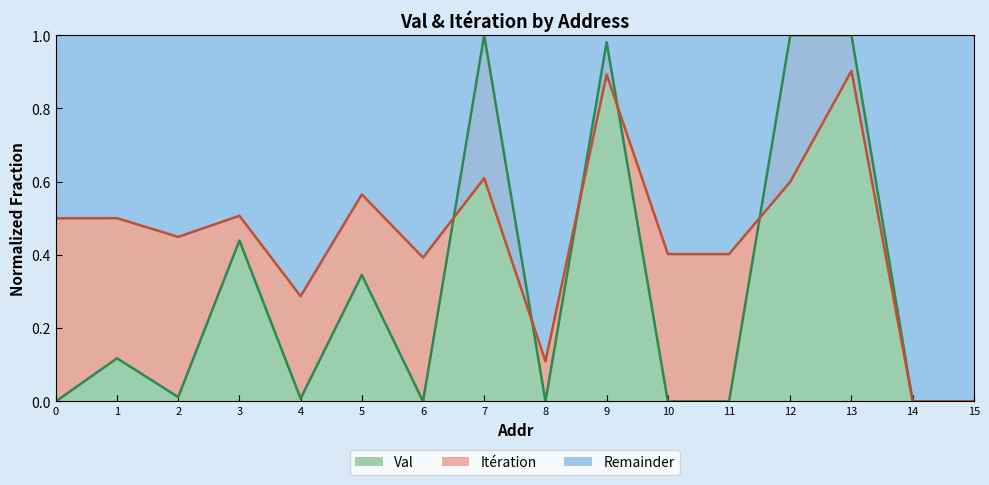

How many data points does each series have?

16